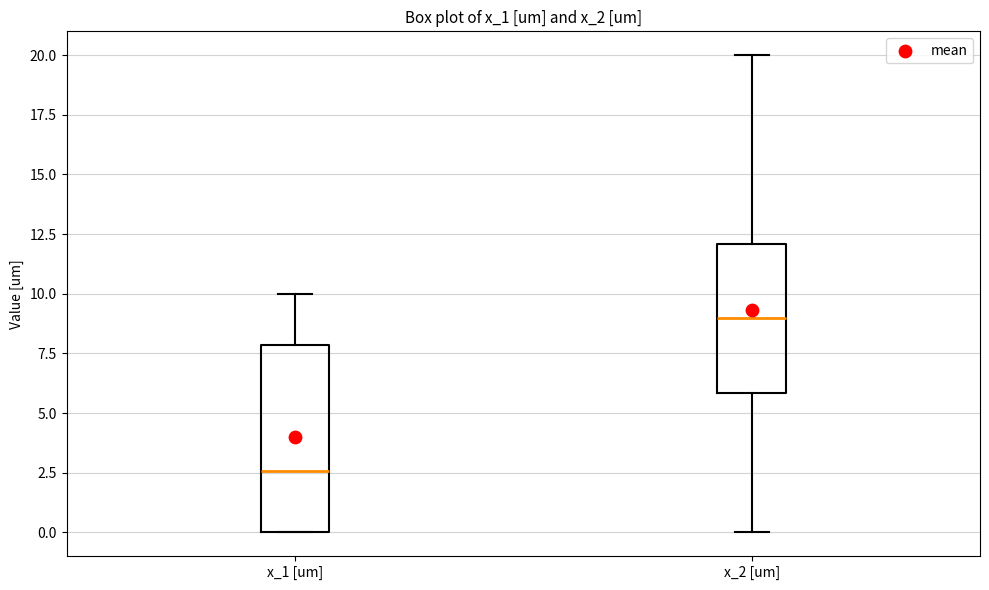

Where is the lower edge of the box for x_2 [um] on the y-axis? The values are not printed on the chart, so give them approximately, as read against the axis.

6.0